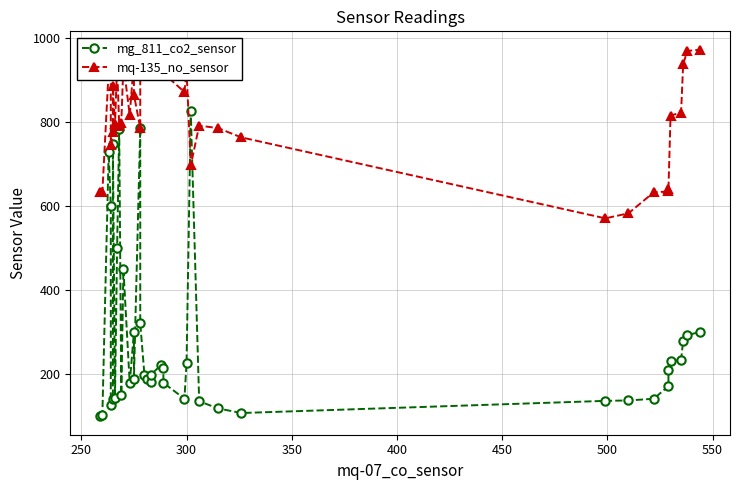

True or false: mg_811_co2_sensor has a value of 327 at 15.

False